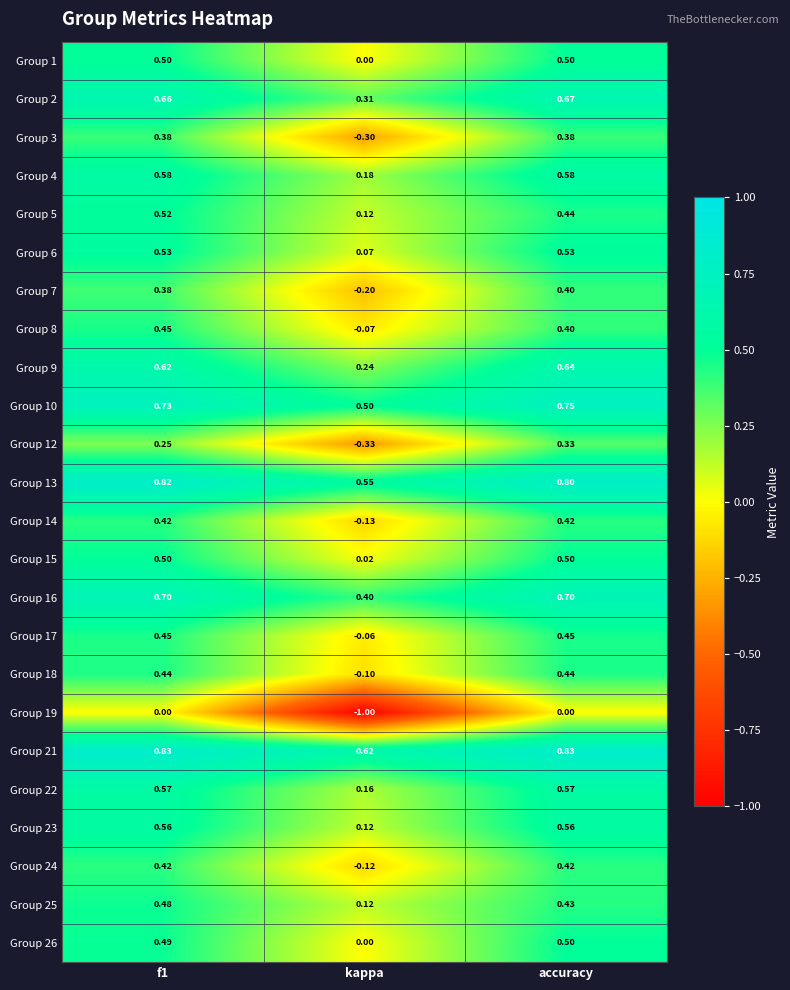

Which category has the lowest value in the Group 12 series?

kappa